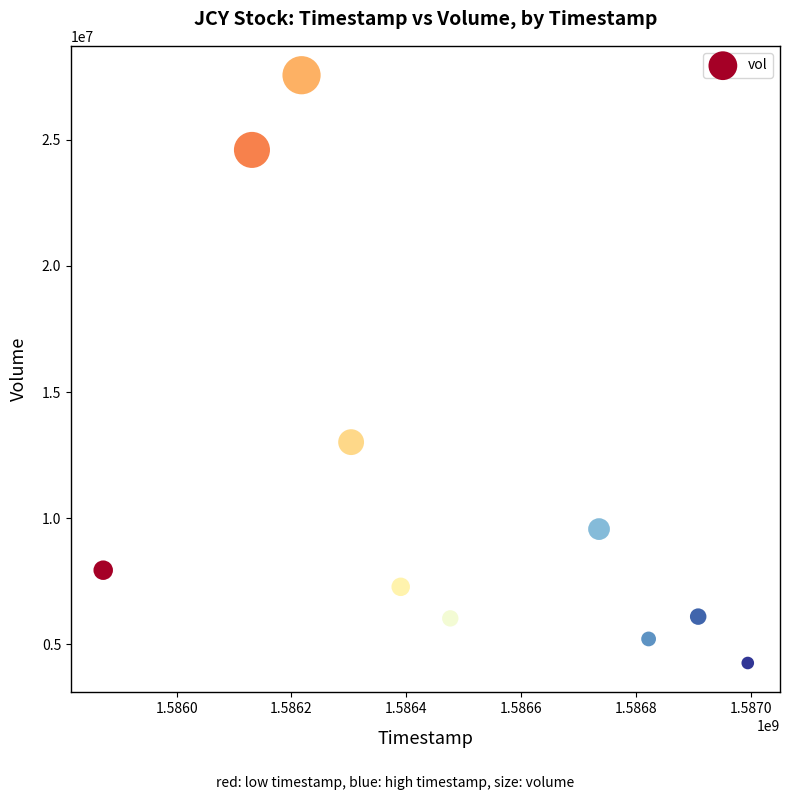

What is the range of Y values (max minus min)?

23300400